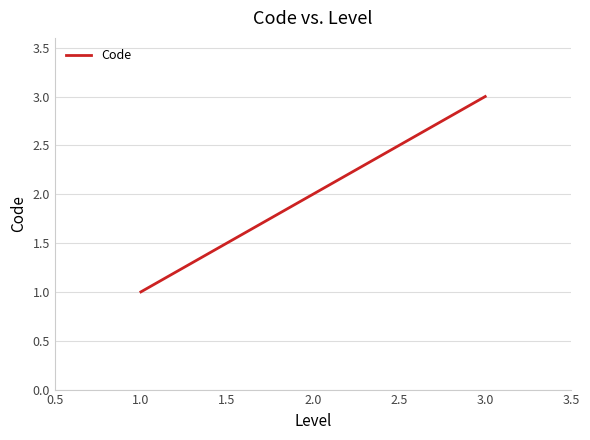

Rank the categories by value from lowest to highest.

1.0, 2.0, 3.0